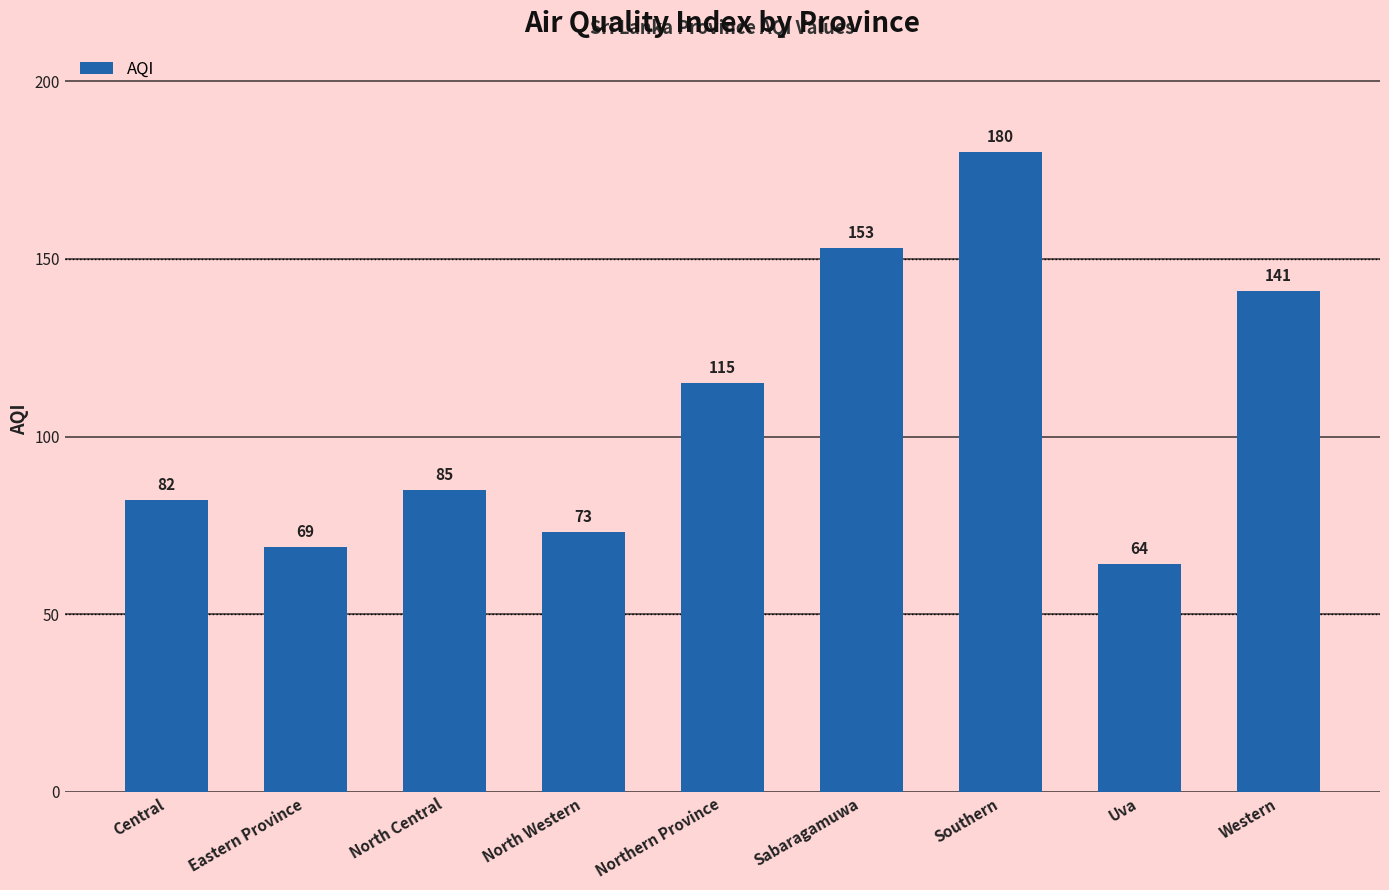

What is the sum of the values at Sabaragamuwa and Northern Province?

268